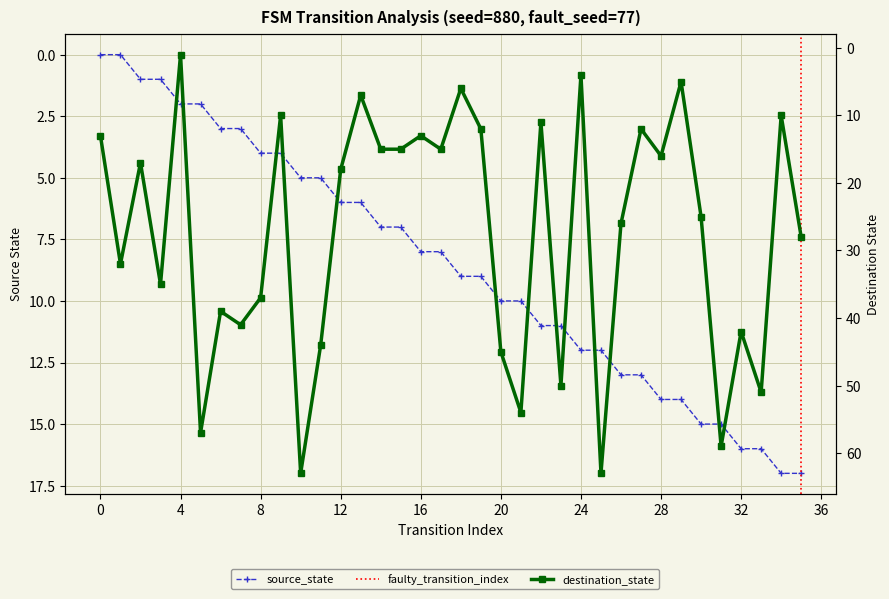

At which label does destination_state reach its minimum?

4